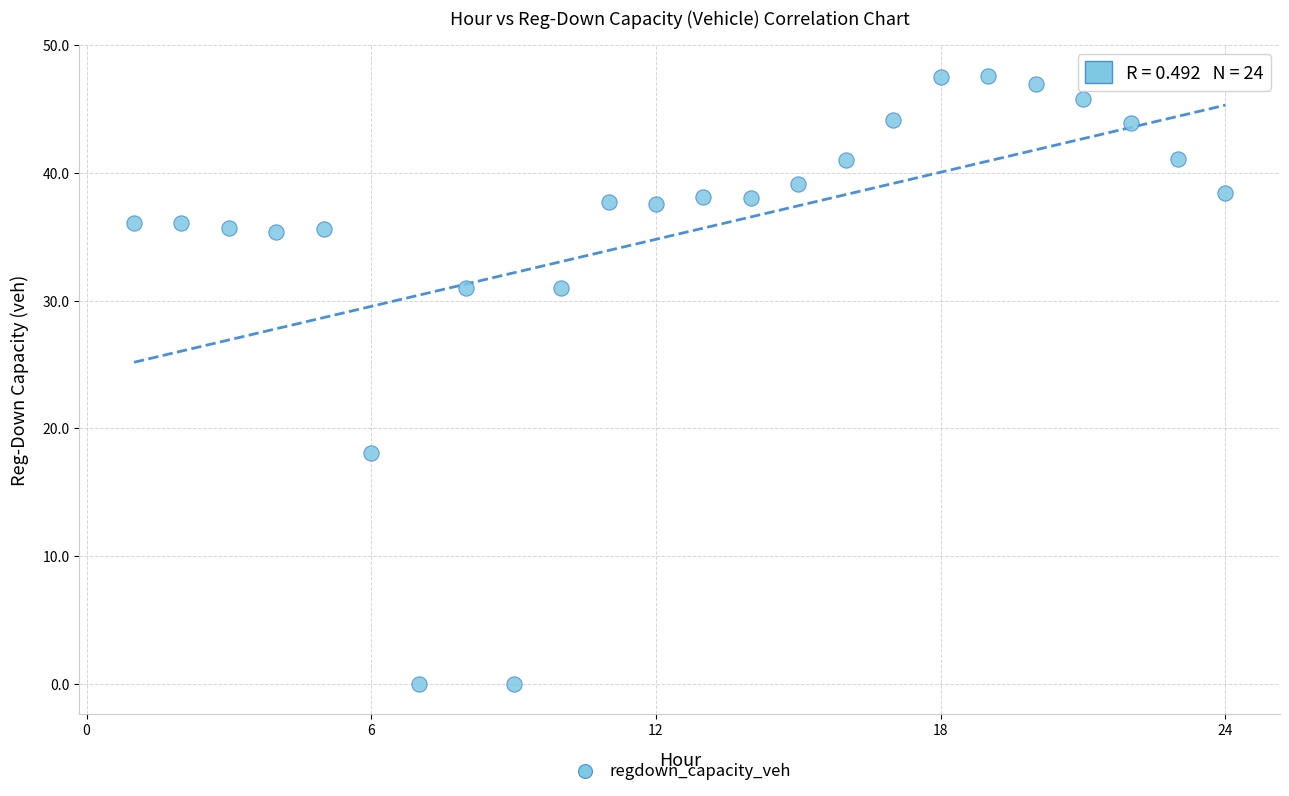

What is the range of X values (max minus min)?

23.0